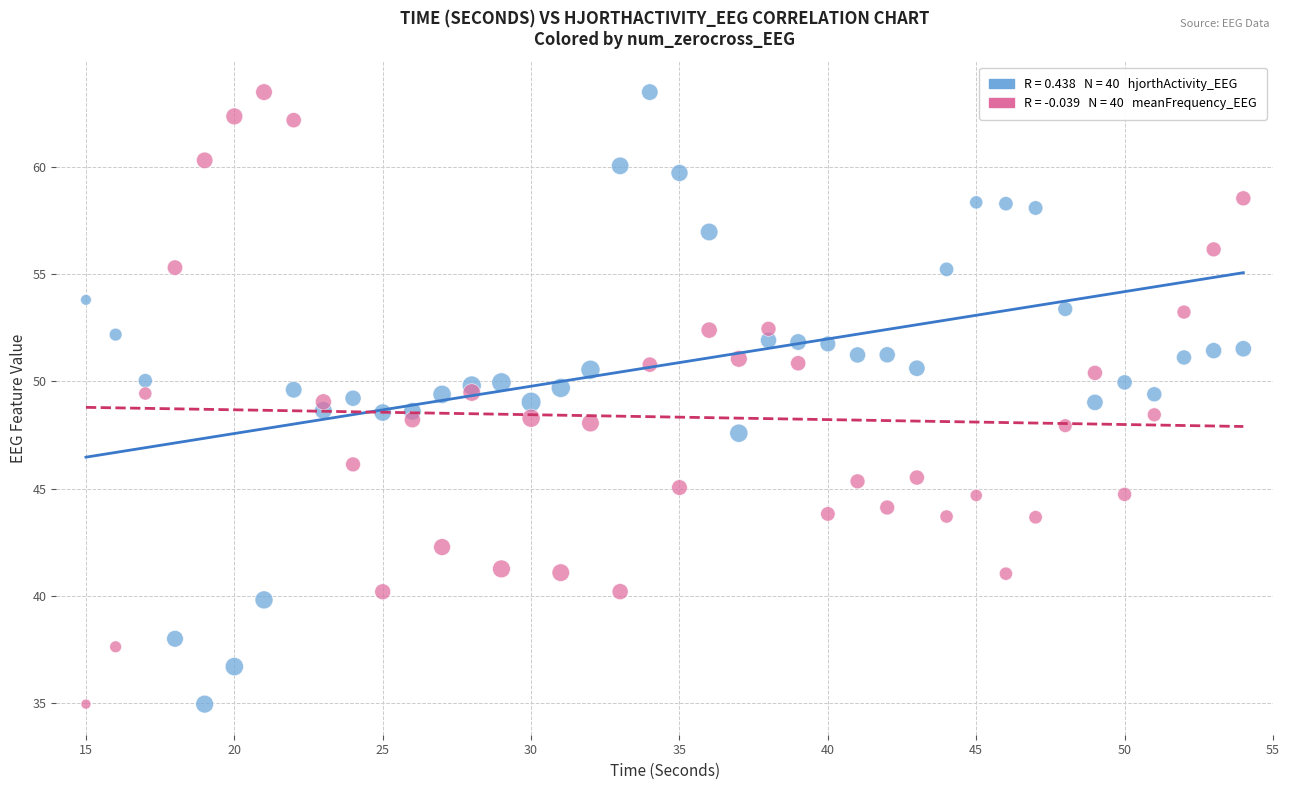

Across all data points, what is the range of Y values (max minus min)?

28.5